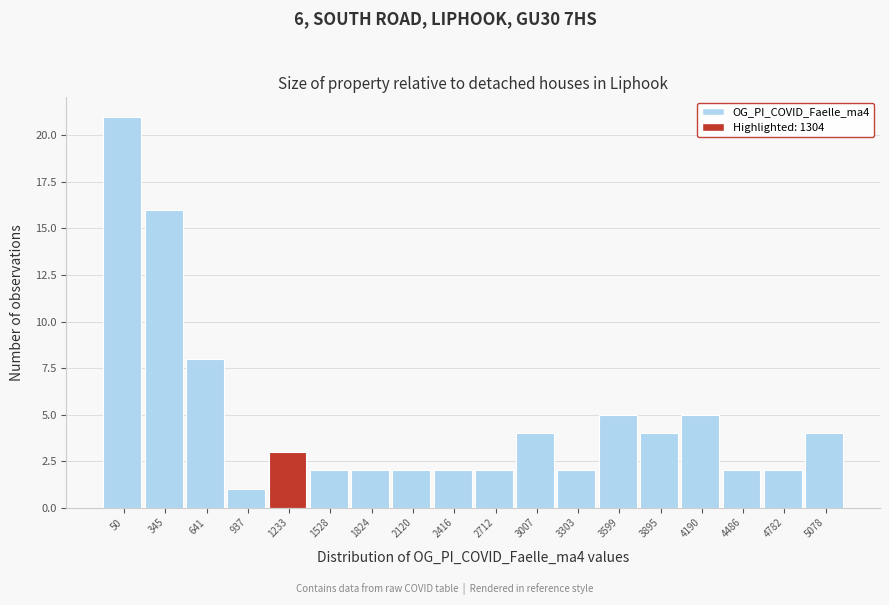

Reading right to left, extract all data points from this chart.

5078=4	4782=2	4486=2	4190=5	3895=4	3599=5	3303=2	3007=4	2712=2	2416=2	2120=2	1824=2	1528=2	1233=3	937=1	641=8	345=16	50=21